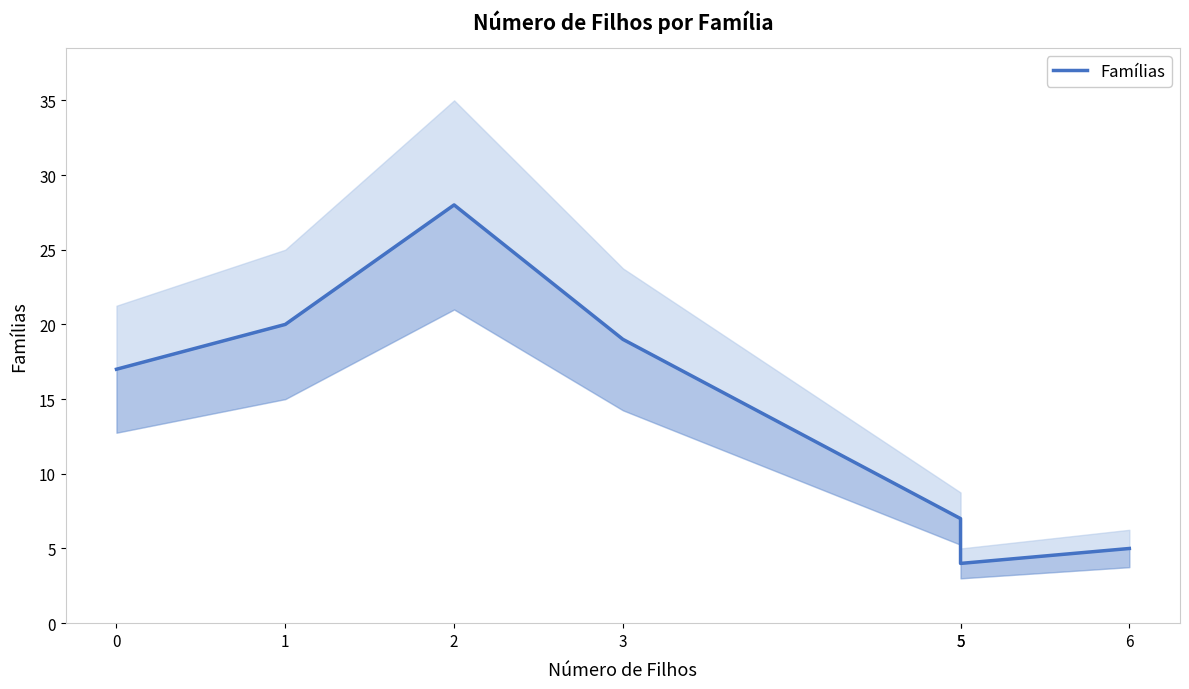

What is the value of the 4th point from the left?

19